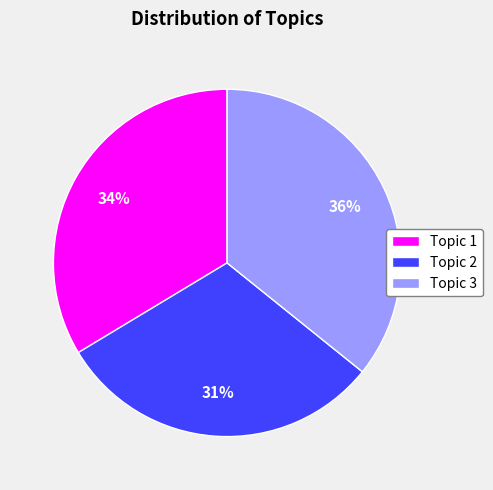

To the nearest percent, what is the difference between the Topic 1 and Topic 3 slice percentages?

2%